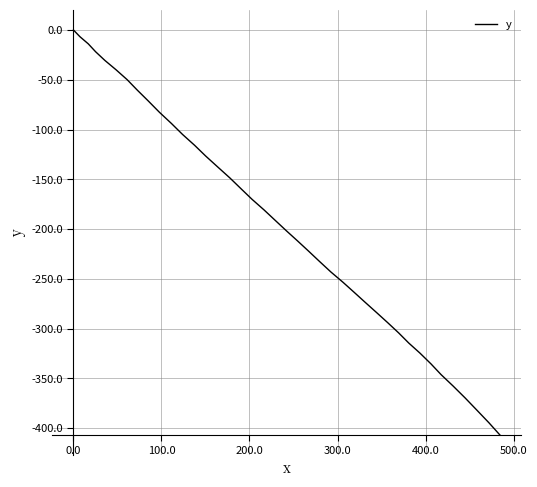

What is the difference between the maximum and minimum values?

407.0